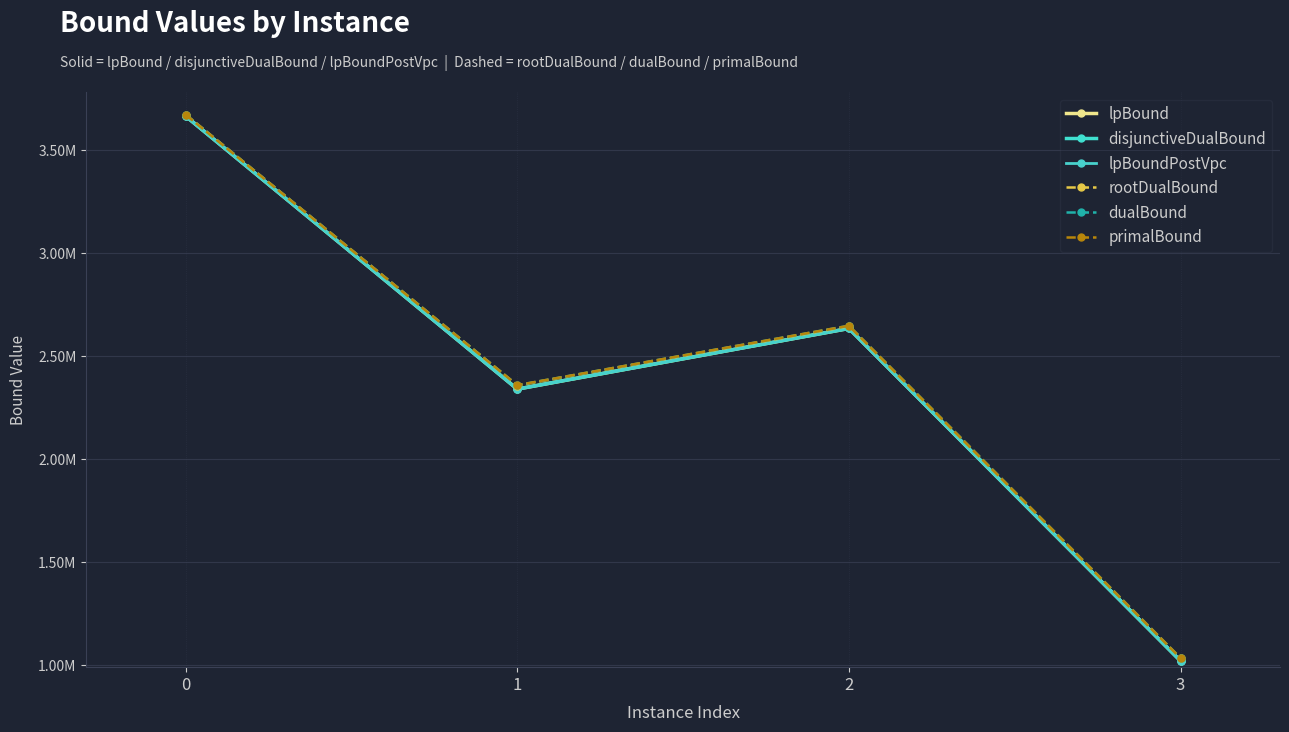

Is this an area chart (filled region under the line)?

No